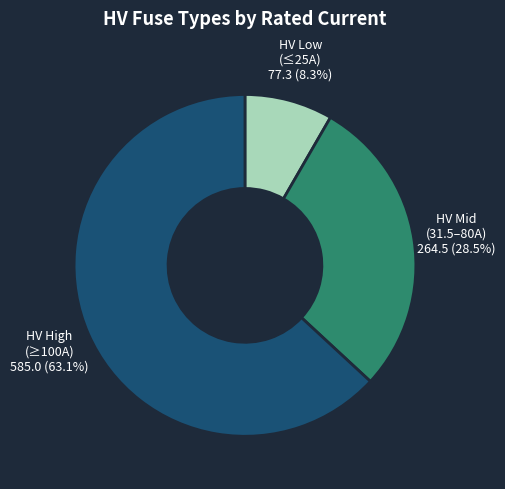

How many segments does this pie chart have?

3